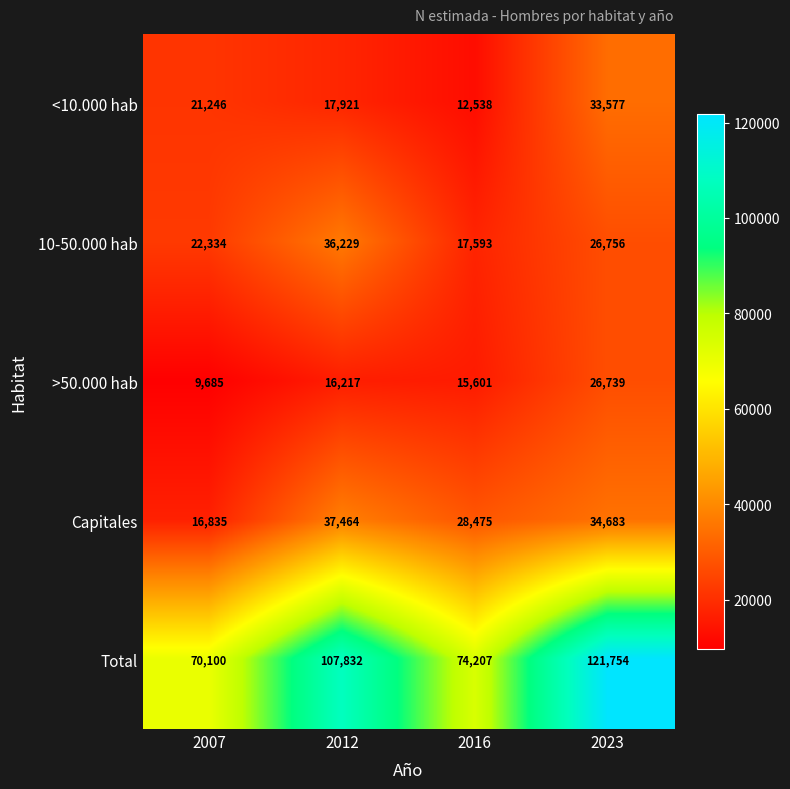

Which category has the highest value across all series?

2023